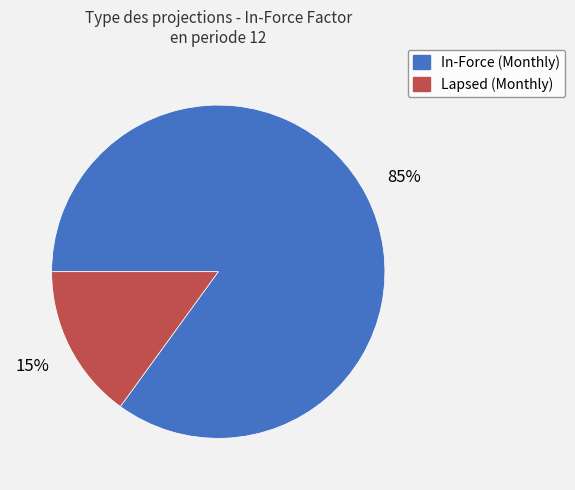

To the nearest percent, what is the average slice percentage?

50%